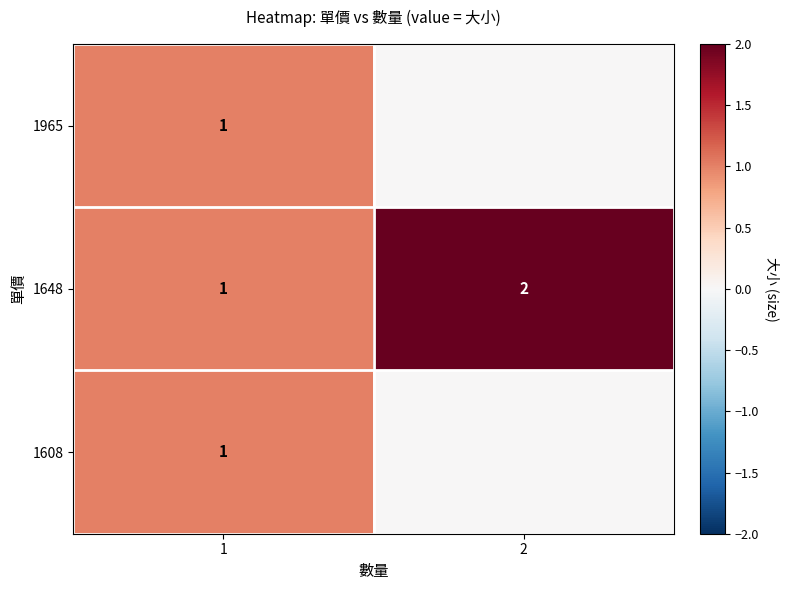

Is it true that 1648 equals 2 at 2?

True